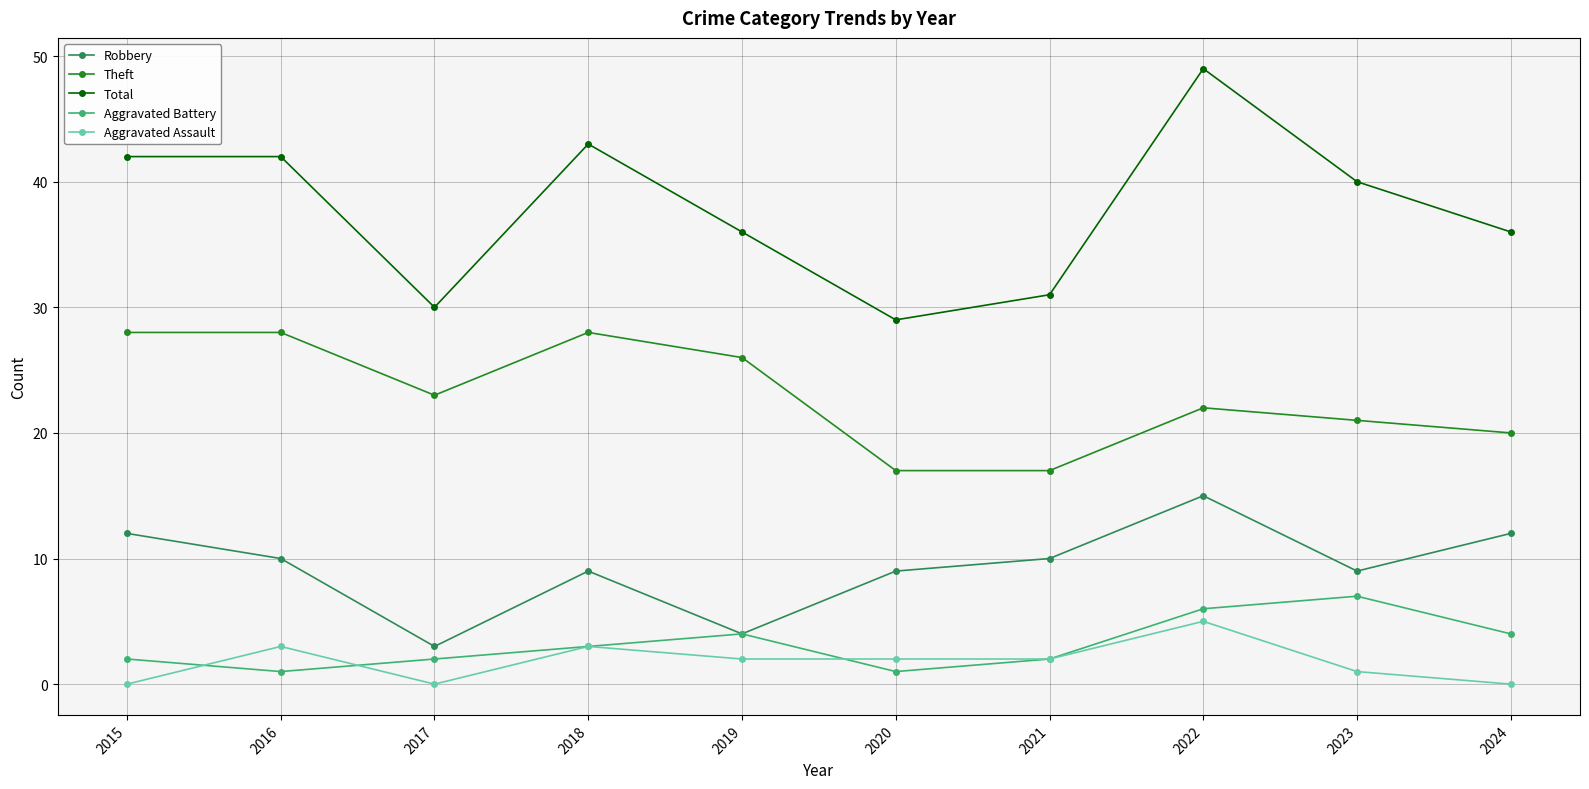

At how many categories does at least one series exceed 41?

4